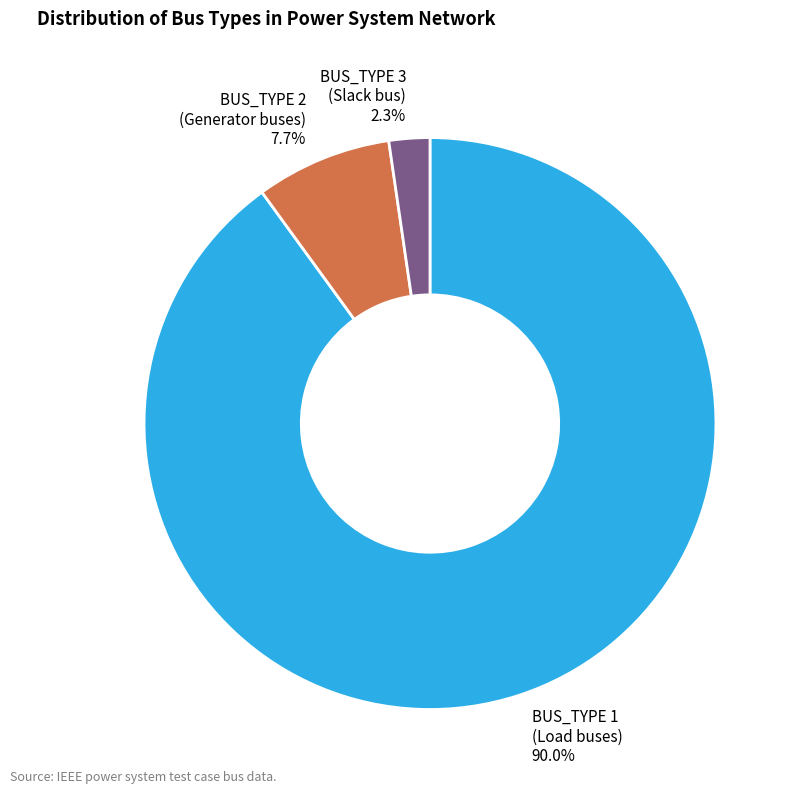

Is it true that BUS_TYPE 2 is 8% of the pie?

True